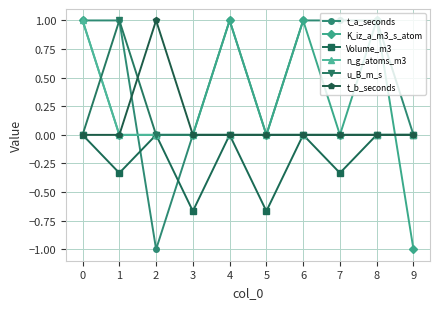

The value of u_B_m_s at 2 is 0.4. True or false?

False